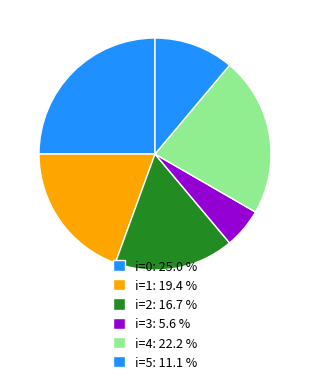

Which category has the biggest portion of the pie?

i=0: 25.0 %